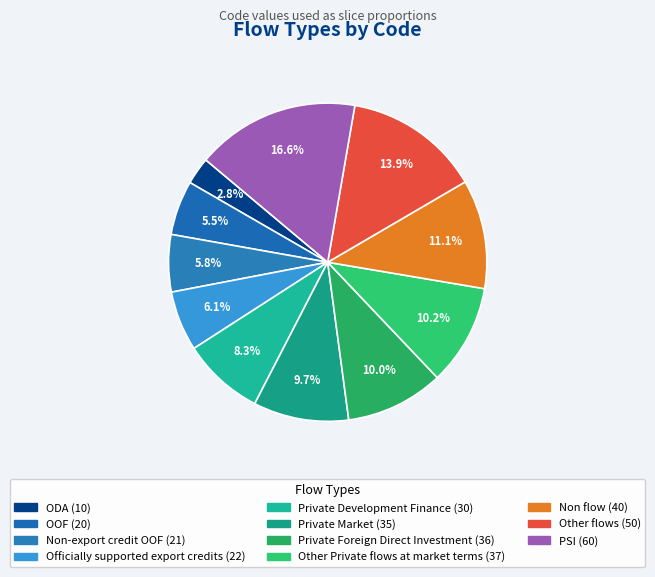

Which category has the smallest portion of the pie?

ODA